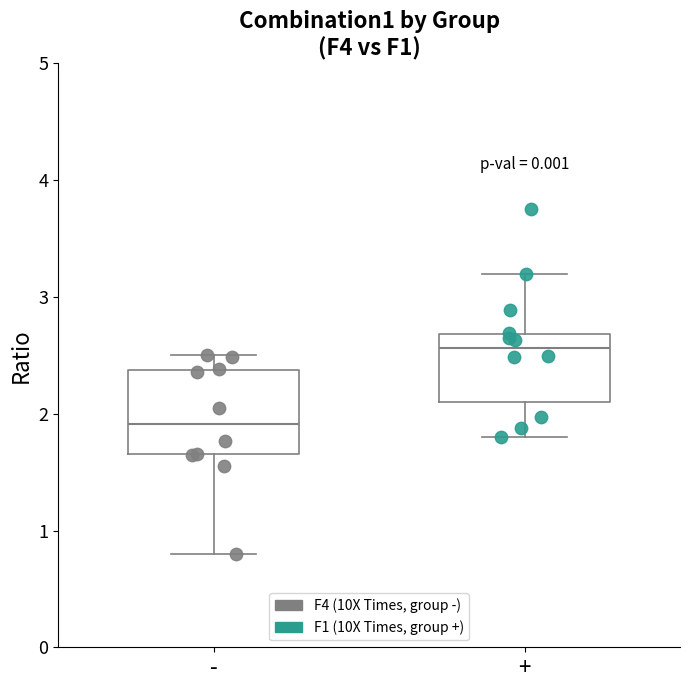

Where does the lower whisker of the box for + end on the y-axis? The values are not printed on the chart, so give them approximately, as read against the axis.

1.8